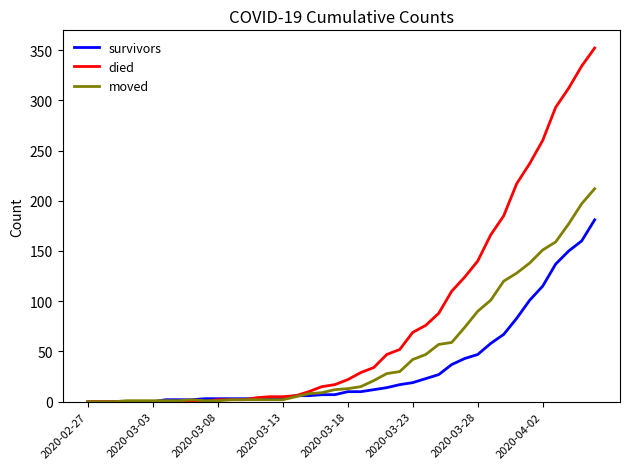

What is the maximum value shown in the chart?

352